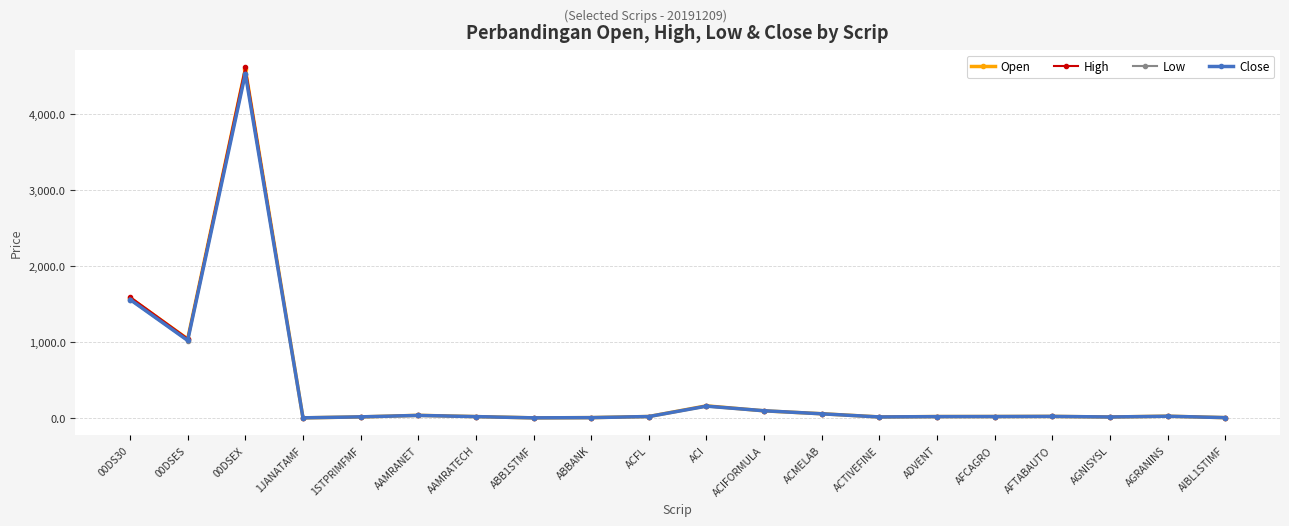

The value of Open at 00DS30 is 2518.0. True or false?

False